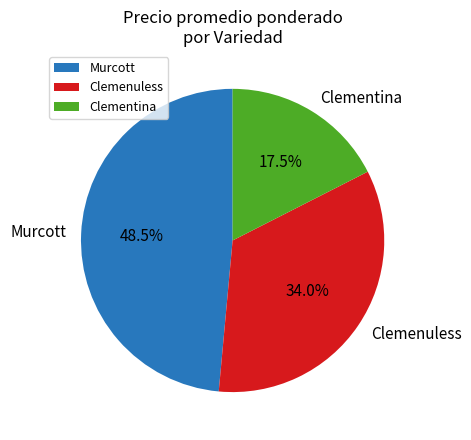

Which has a higher value, Clementina or Murcott?

Murcott